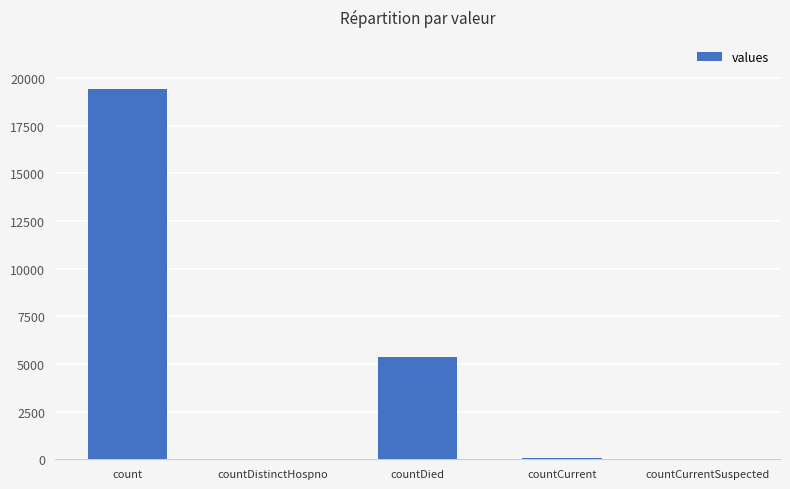

What is the maximum value shown in the chart?

19420